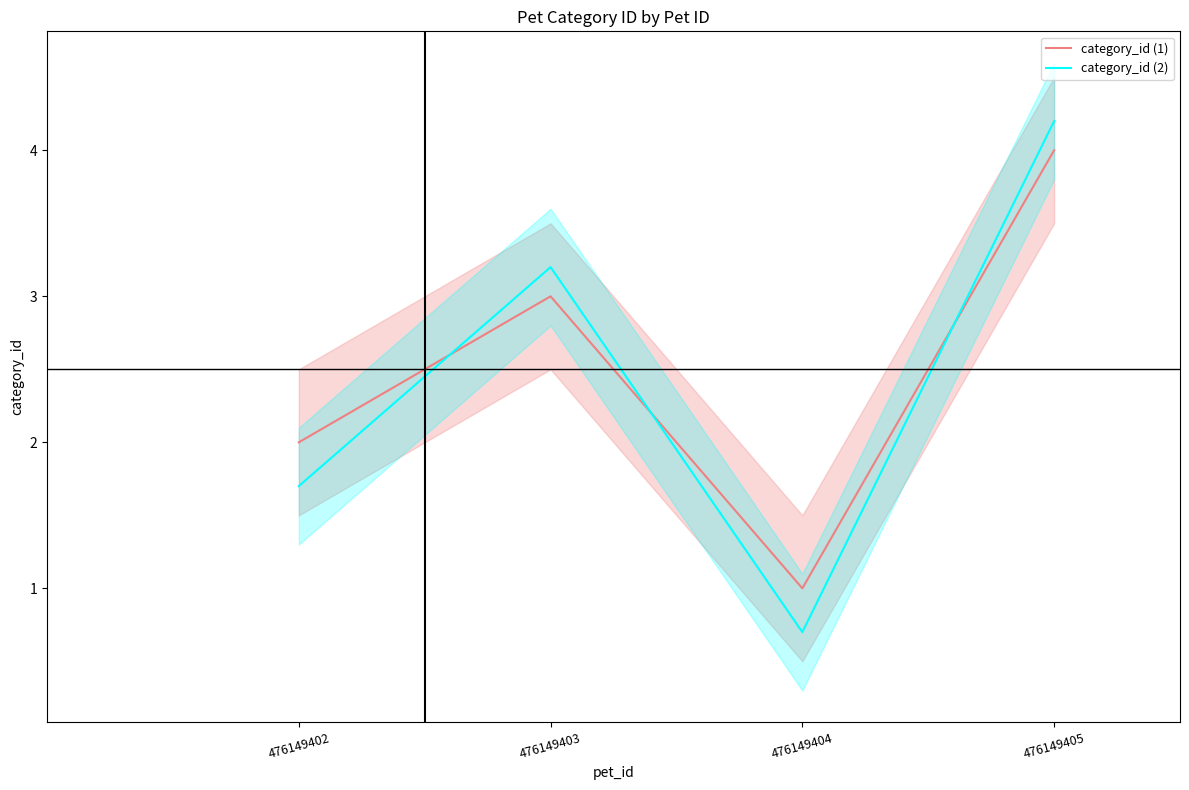

Reading left to right, list all the values displayed in this chart.

category_id (1): 2.0	3.0	1.0	4.0
category_id (2): 1.7	3.2	0.7	4.2